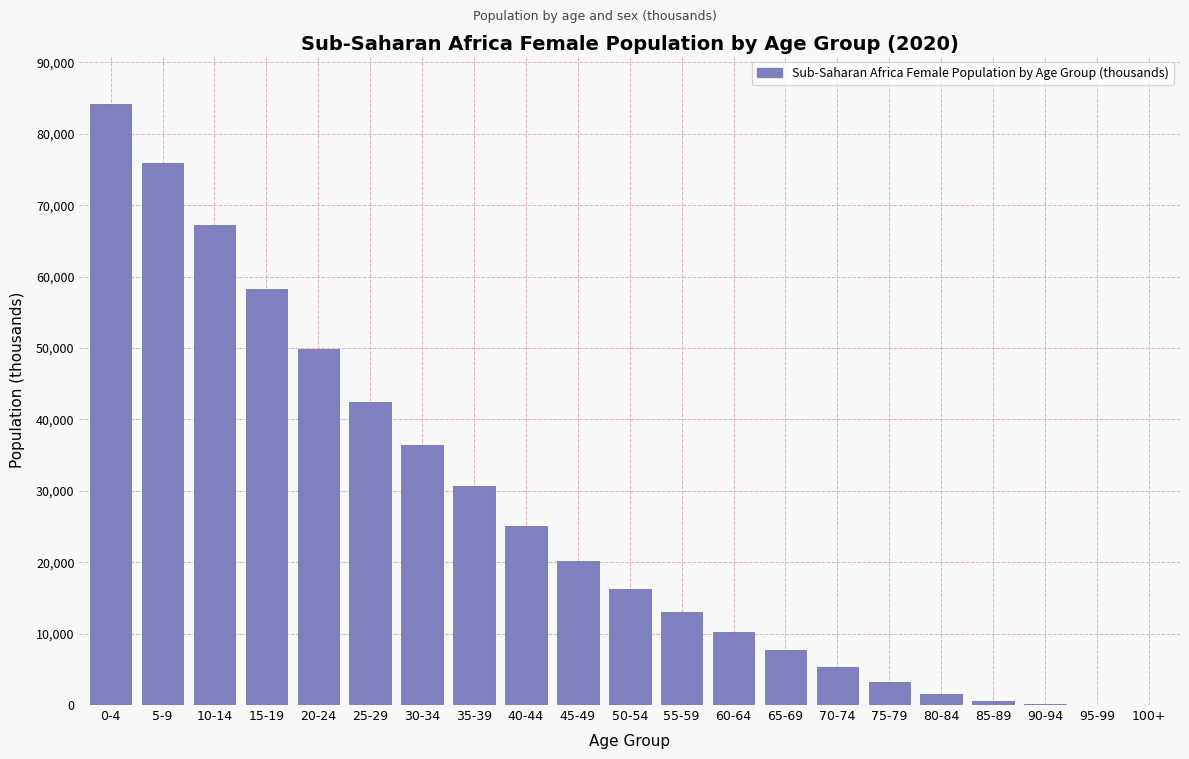

At which category does the chart reach its peak across all series?

0-4